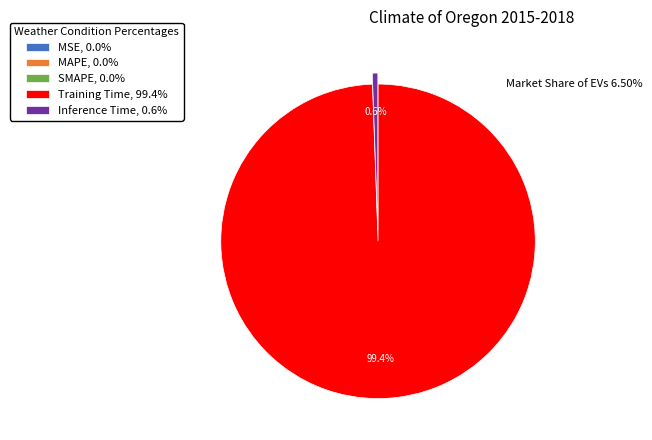

Does Training Time, 99.4% represent more than half of the total?

Yes